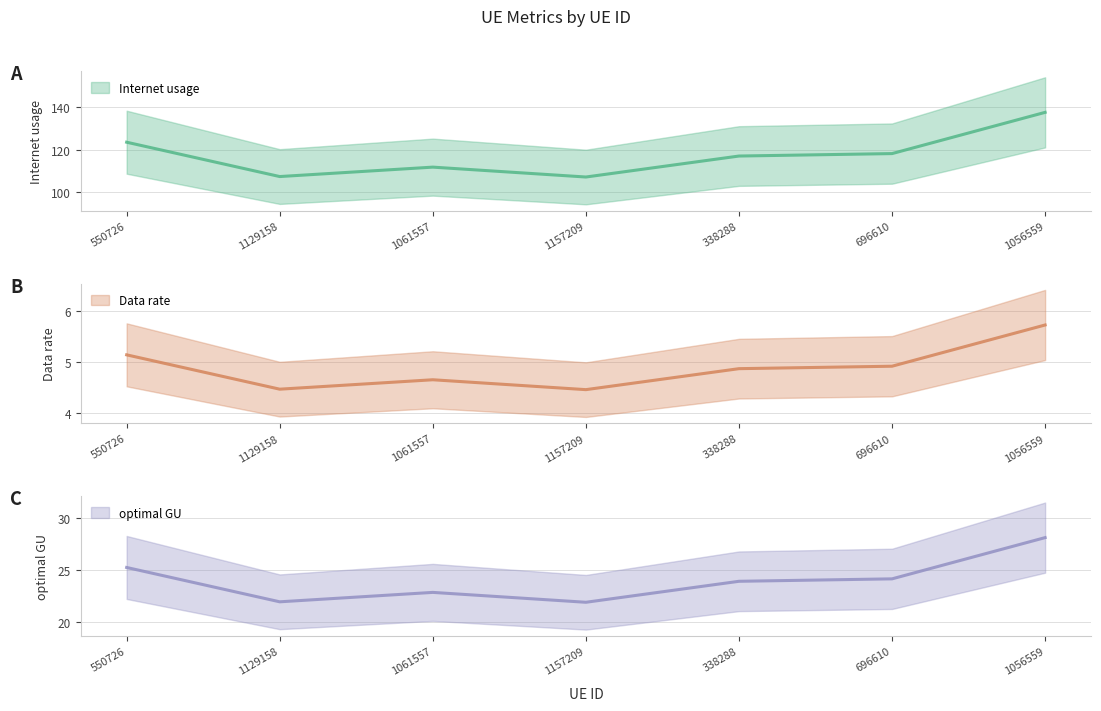

In Internet usage, how many points are lower than both neighbors (excluding endpoints)?

2